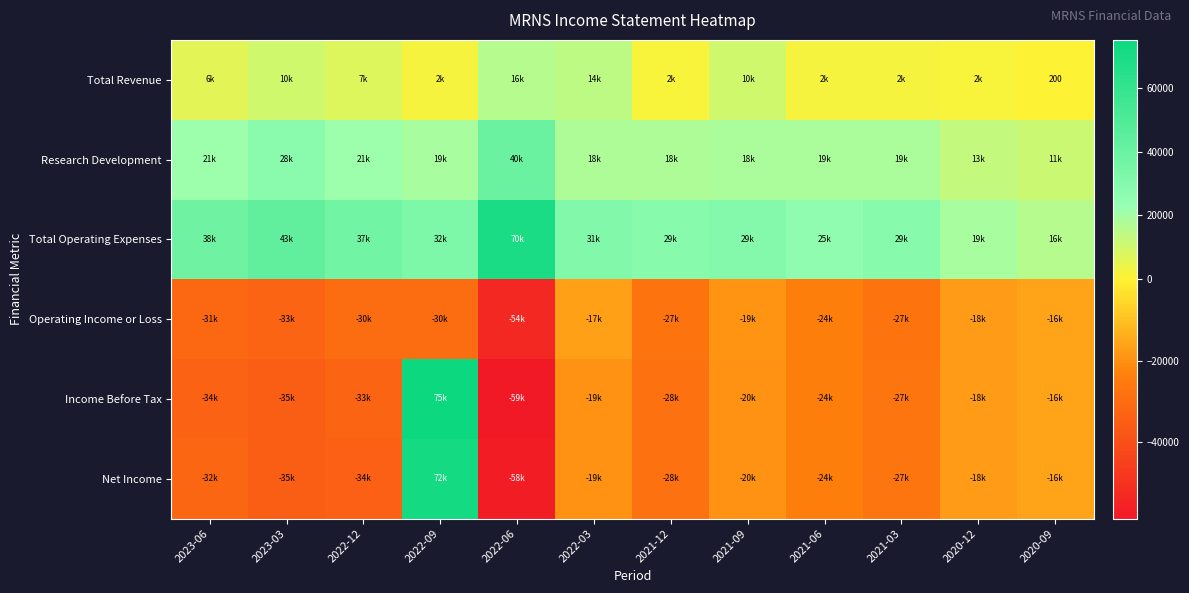

What is the sum of the Income Before Tax values at 2020-12 and 2021-03?

-44600